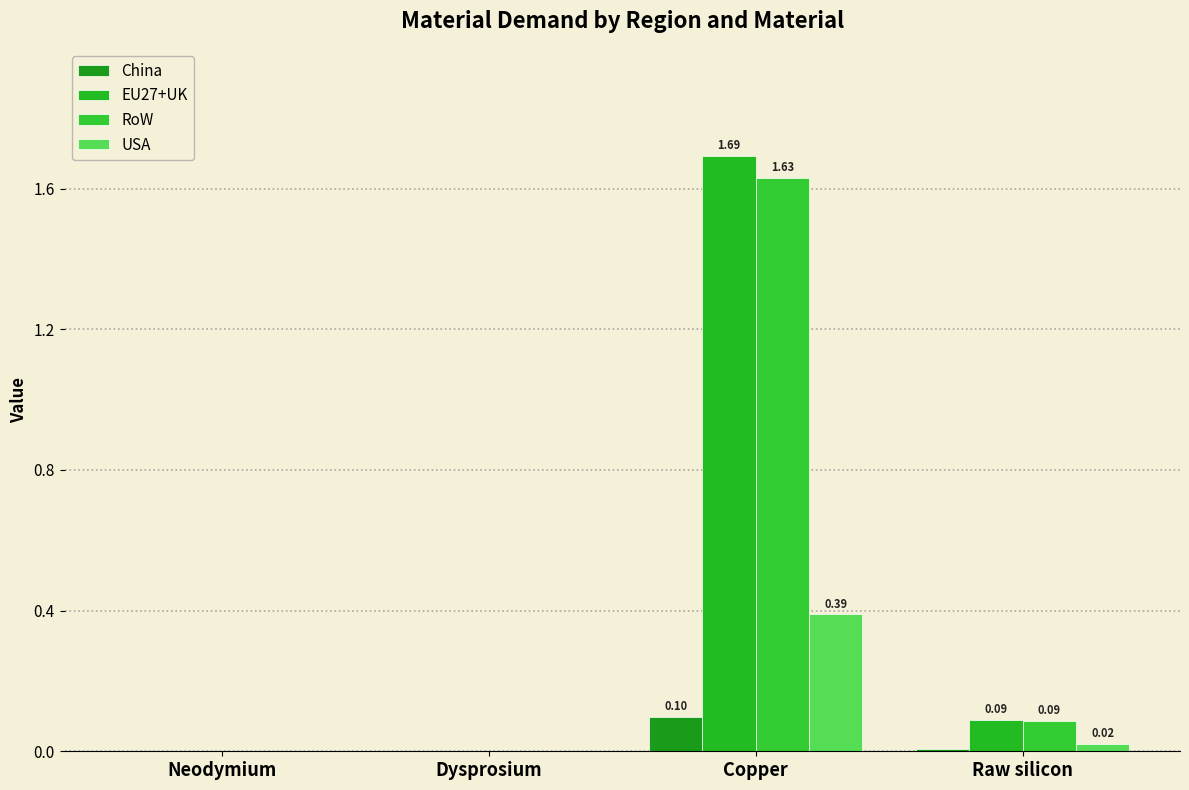

How many categories are shown in the chart?

4